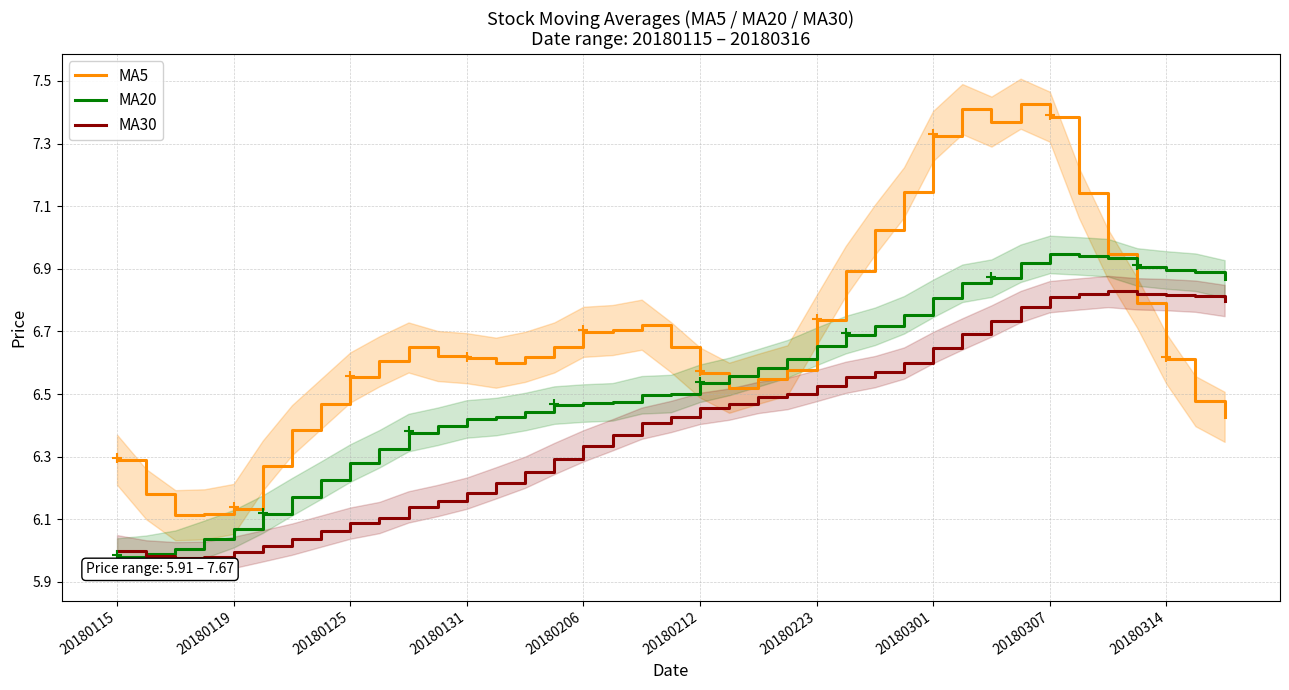

How many series are shown in this chart?

3